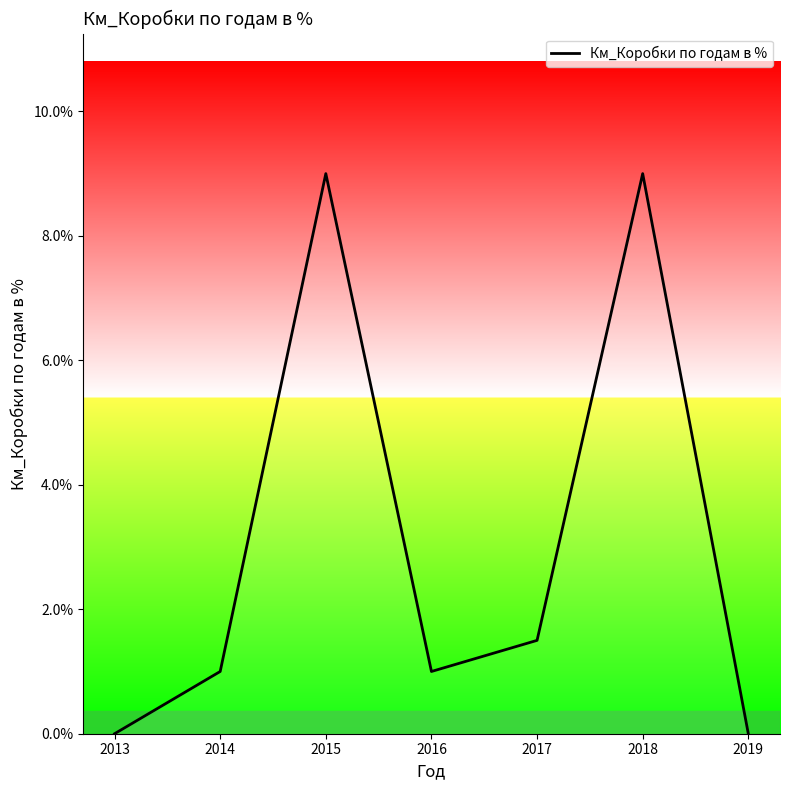

Does the chart have visible grid lines?

No